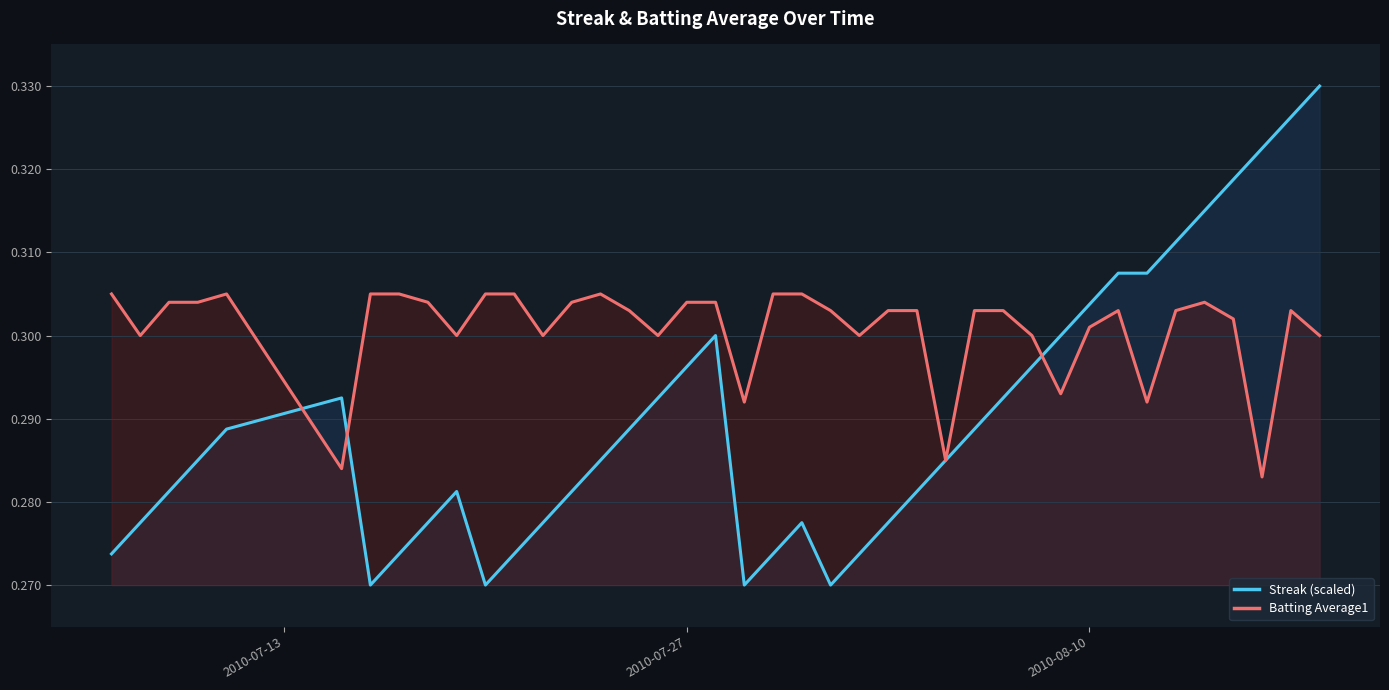

The Batting Average1 series shows 0.5 at 2010-08-10. True or false?

False